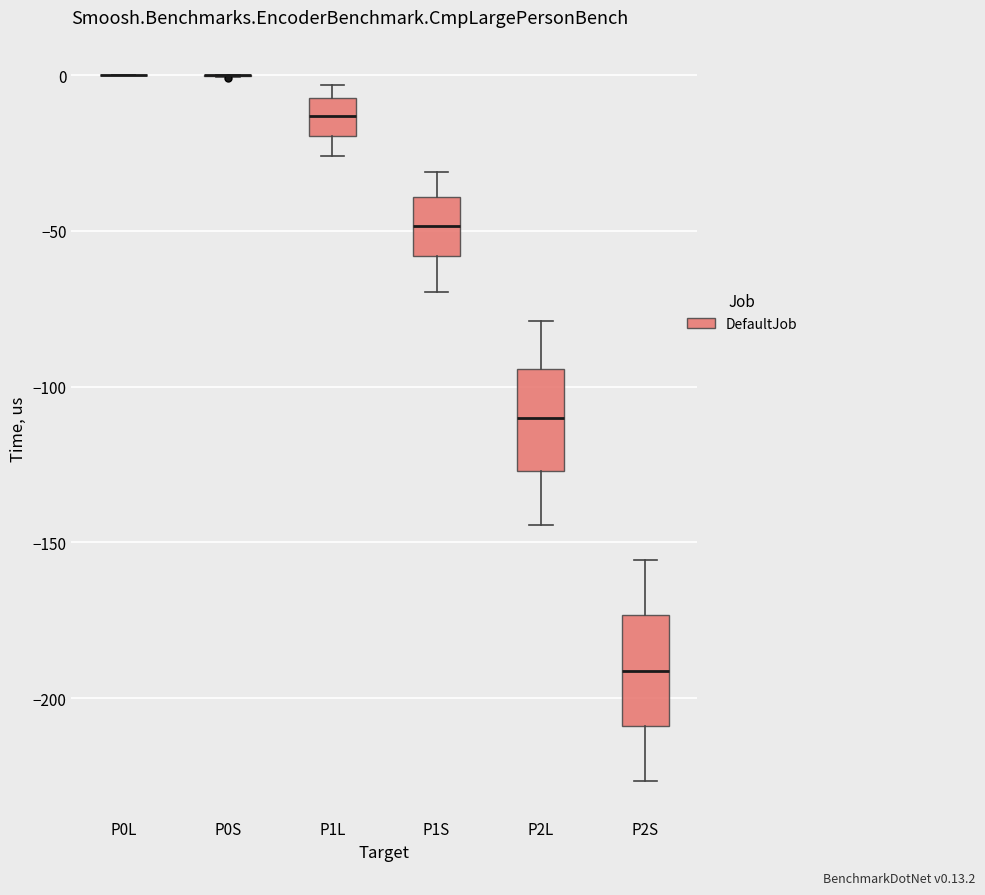

Where does the upper whisker of the box for P2S end on the y-axis? The values are not printed on the chart, so give them approximately, as read against the axis.

-155